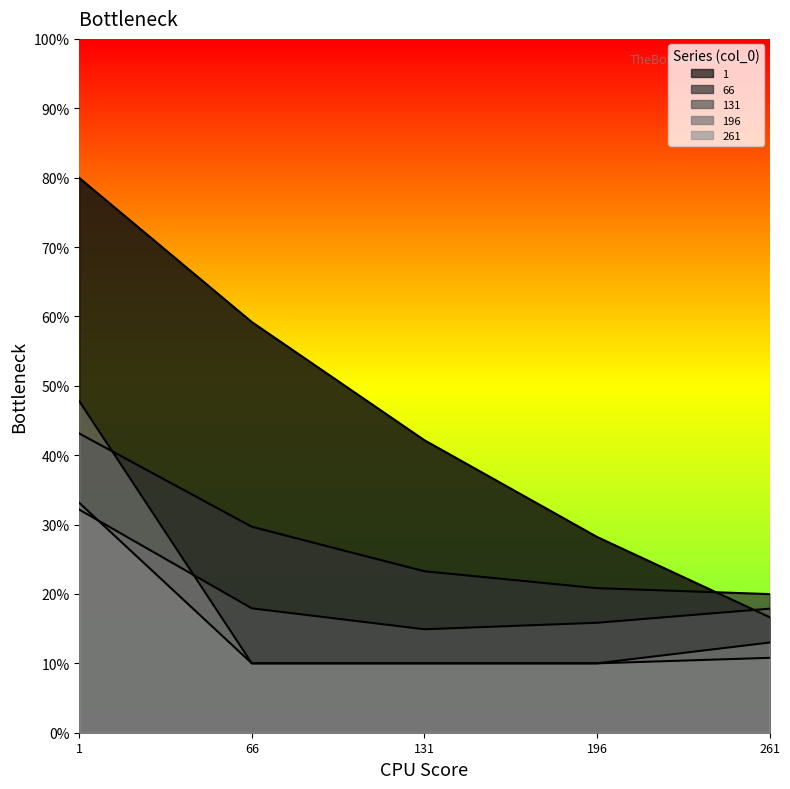

The 131 series shows 0.2 at 196. True or false?

True